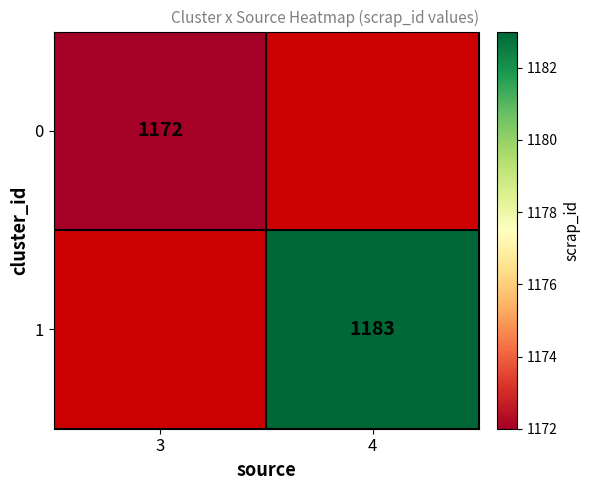

True or false: 0 has a value of 566 at 3.

False